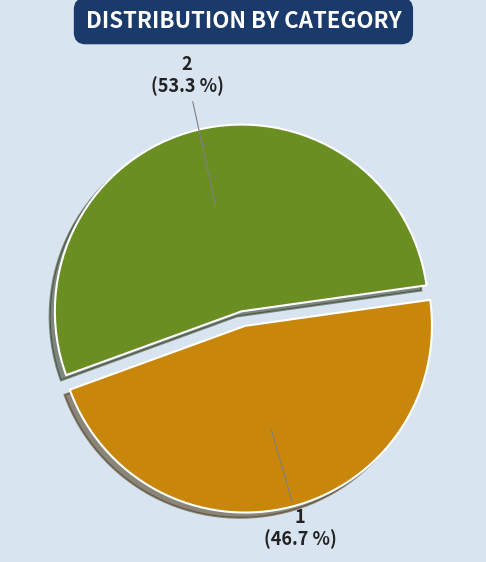

Is 2 the majority of the pie?

Yes